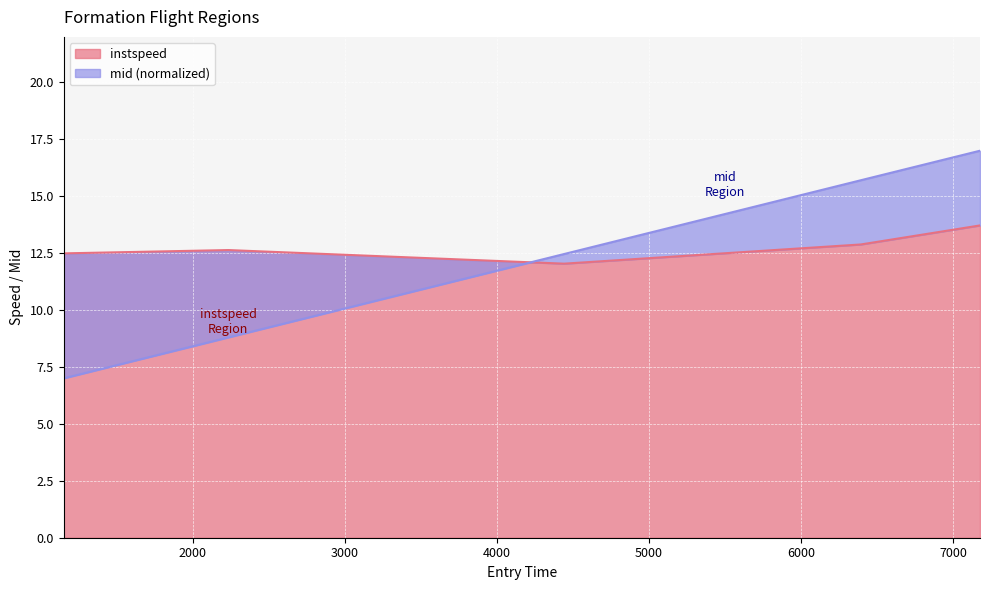

After their last crossing, which series has the higher values: instspeed or mid?

mid